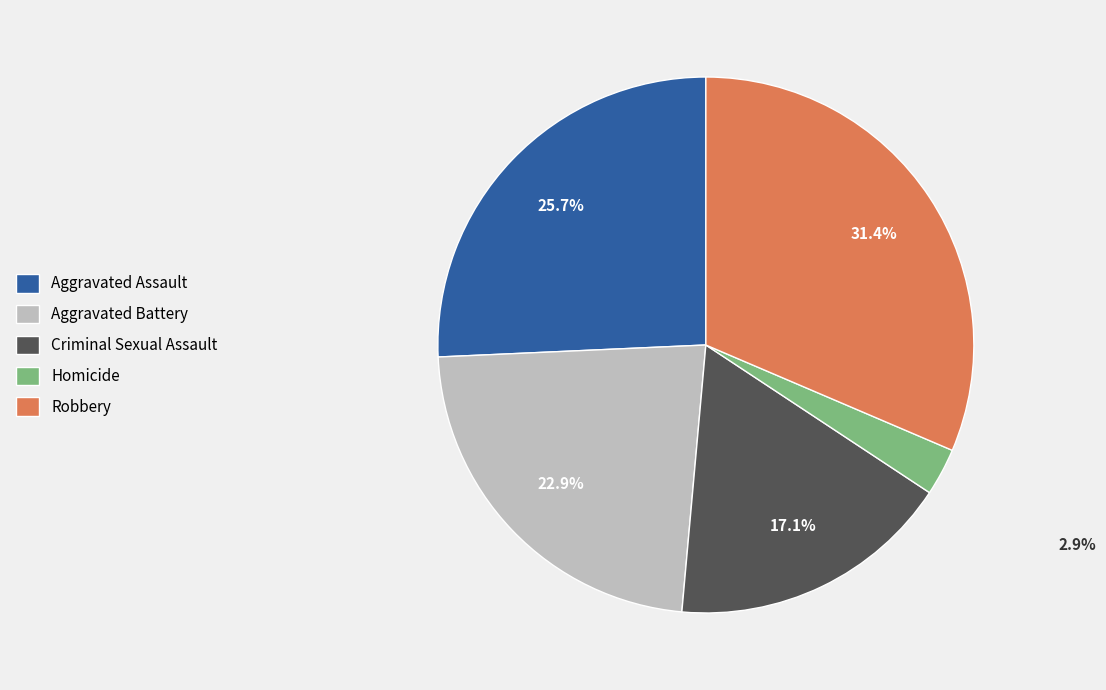

To the nearest percent, what is the difference between the Homicide and Criminal Sexual Assault slice percentages?

14%